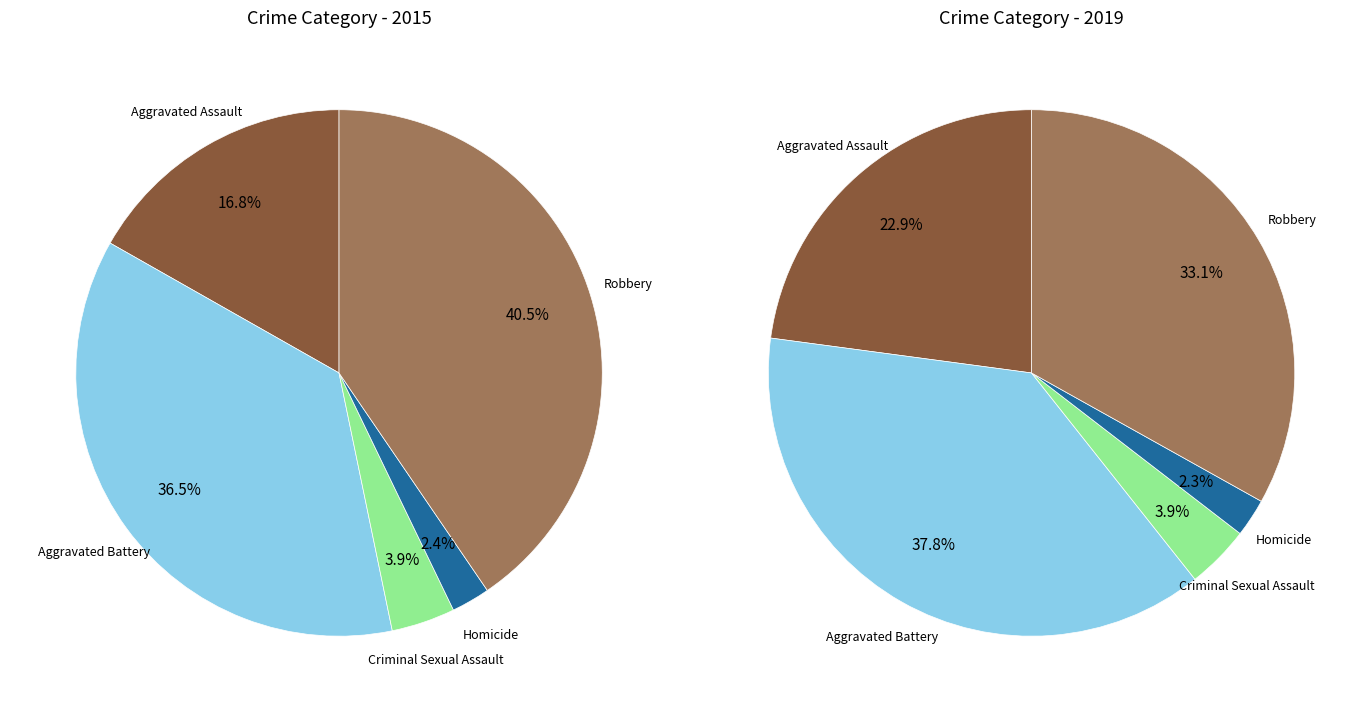

Is the sum of 4 and values_2019 greater than half?

Yes